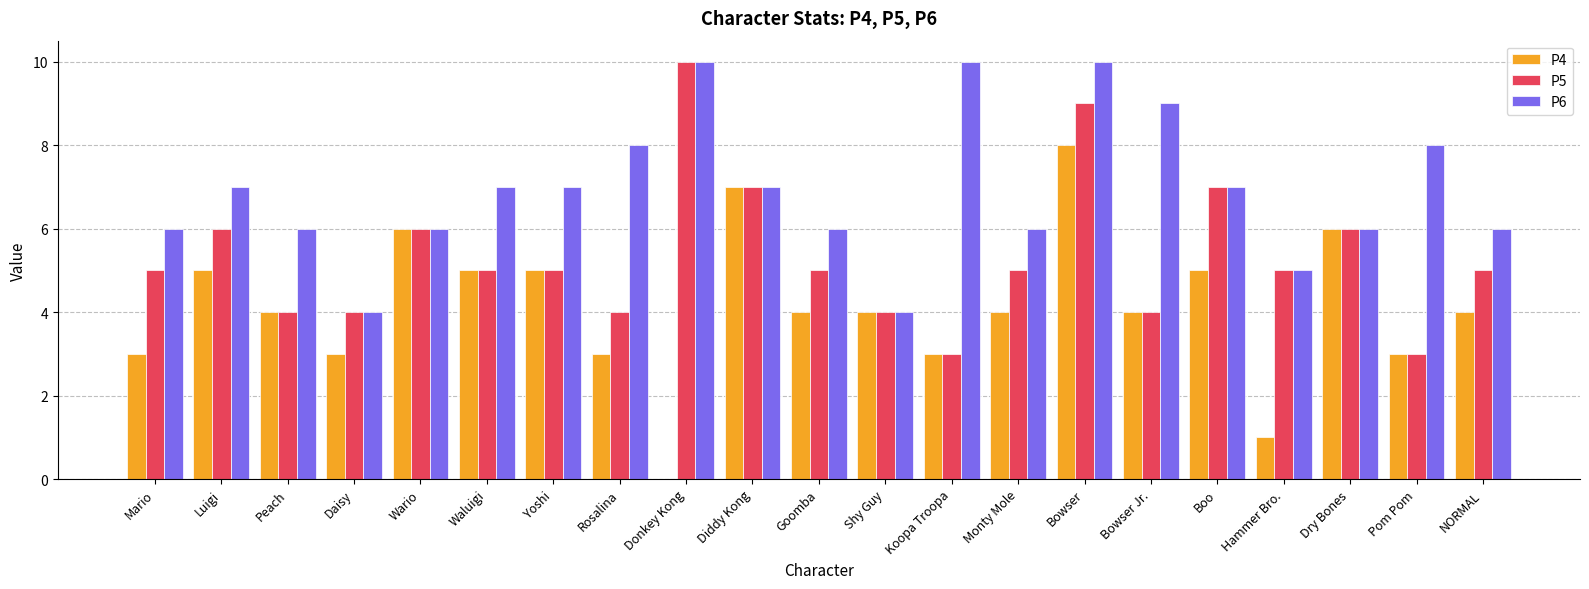

How many distinct data groups are displayed?

3